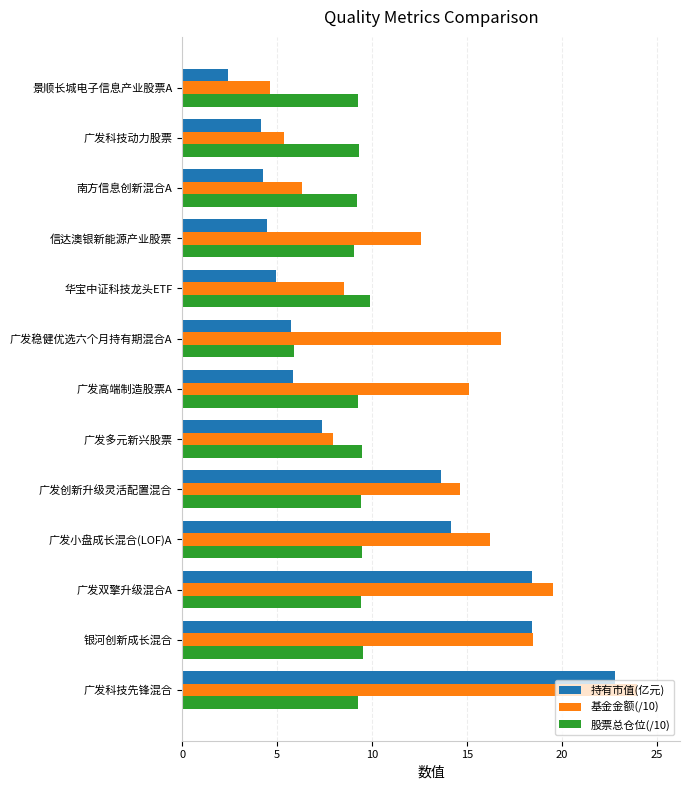

At which label is 基金金额(/10) closest to 14?

广发创新升级灵活配置混合